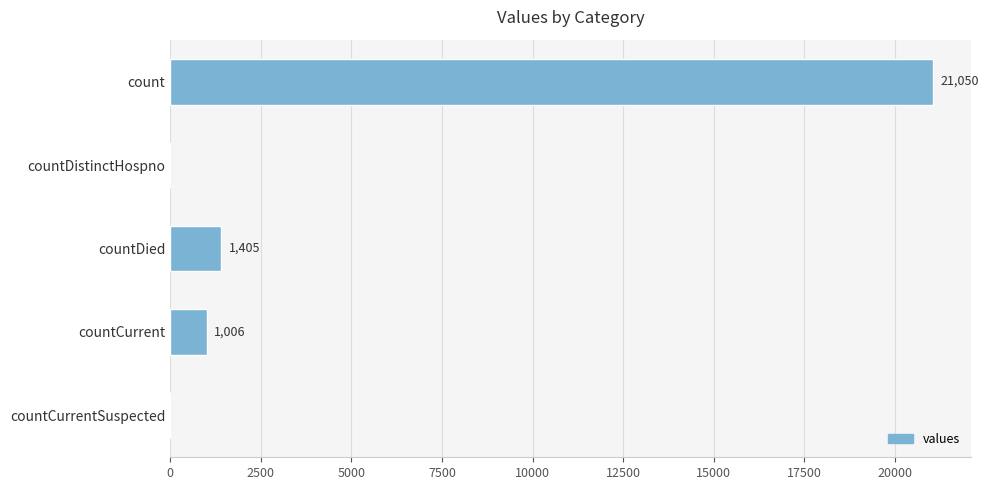

Where is the data nearest to the value 10525?

countDied